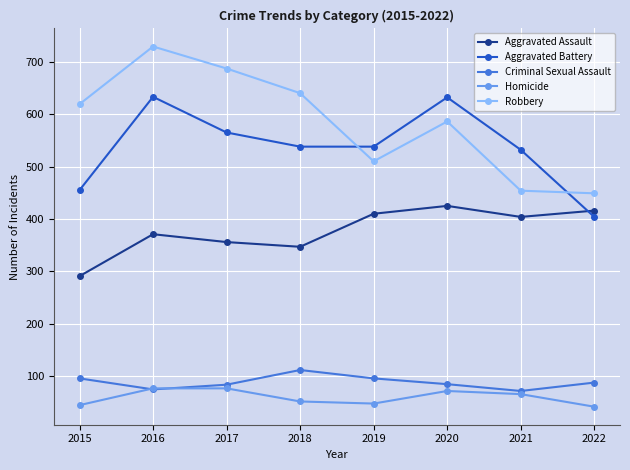

True or false: Aggravated Battery has a value of 404 at 2022.

True